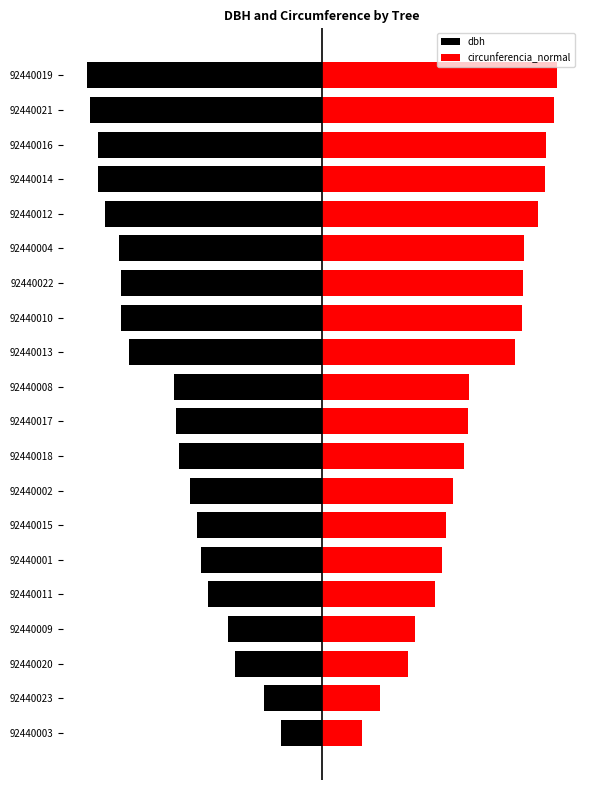

What is the sum of the circunferencia_normal values at 18 and 4?

68.0